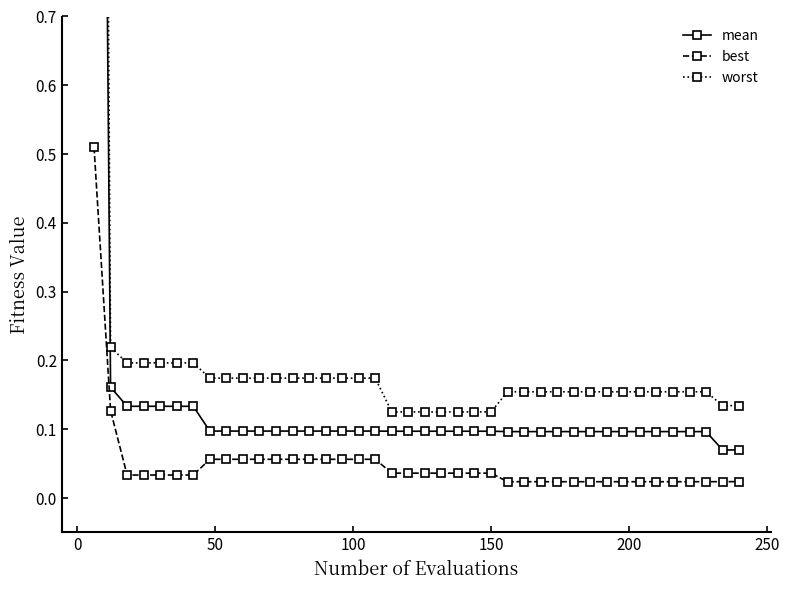

Is the value of worst at 0 greater than the value of best at 19?

Yes